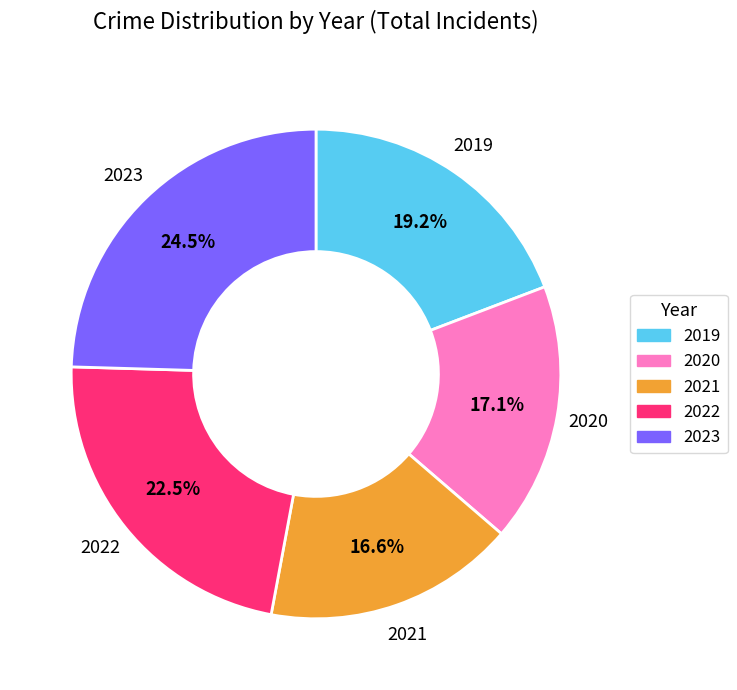

Is there a majority slice in this chart?

No